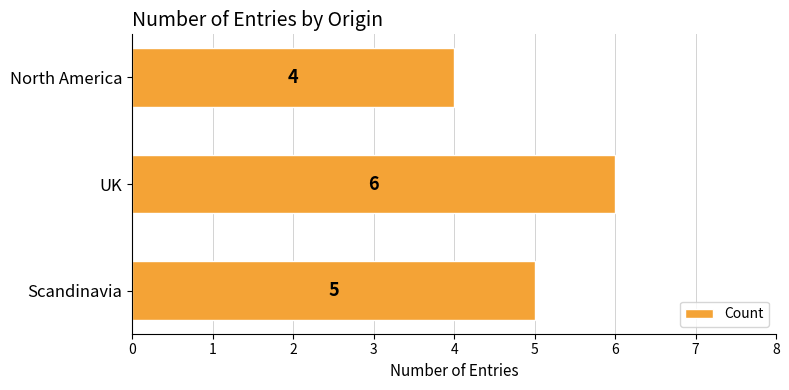

Reading bottom to top, list all the values displayed in this chart.

Scandinavia=5	UK=6	North America=4